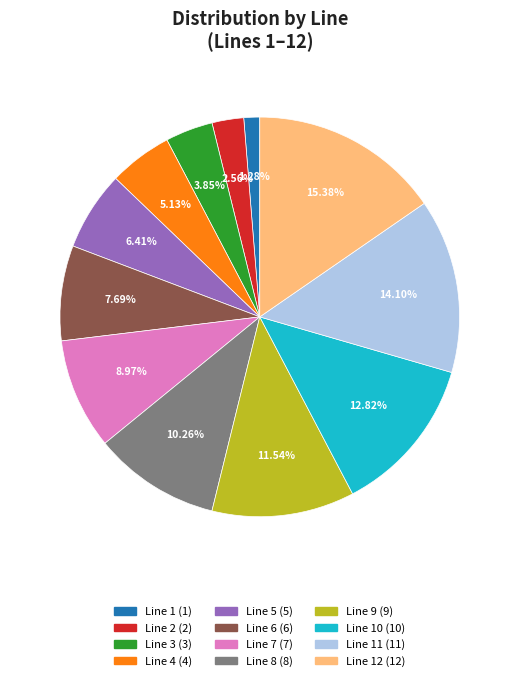

Does any single category account for the majority?

No